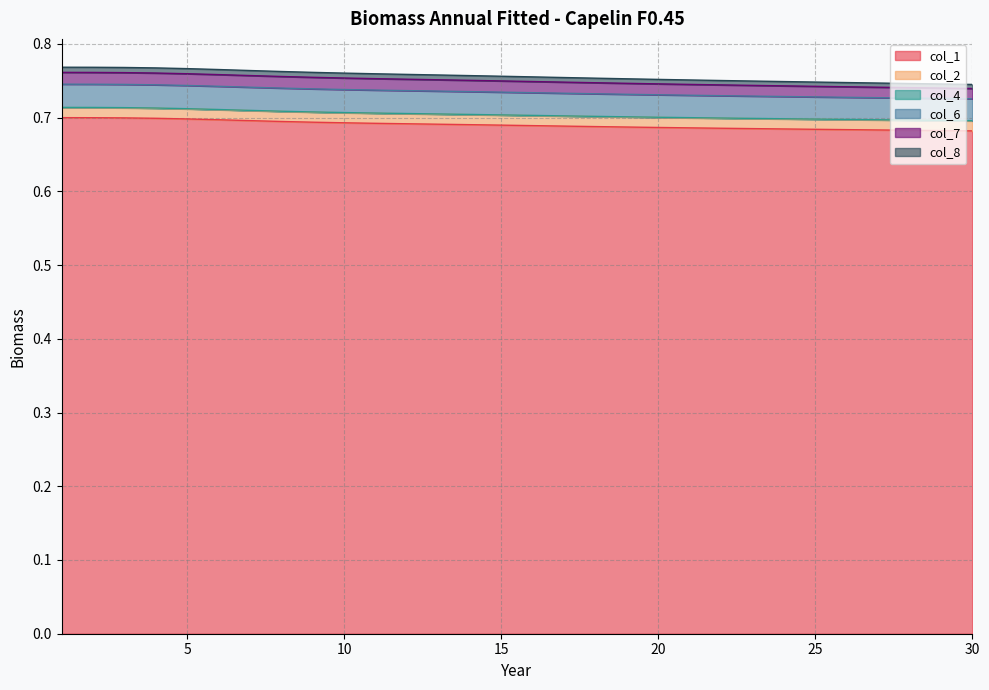

True or false: col_7 has a value of 0.8 at 10.

True